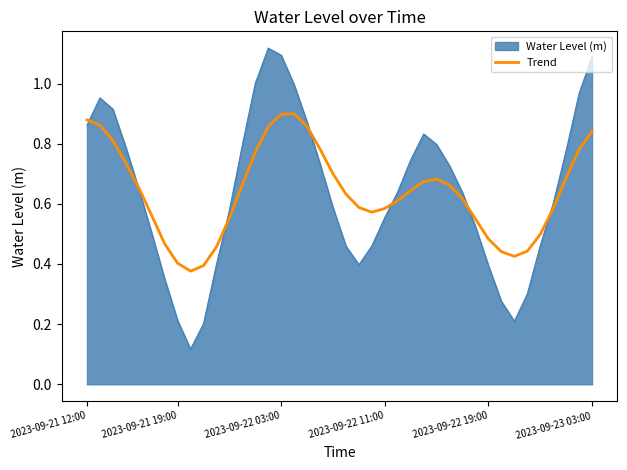

Which series has the widest spread of values?

Water Level (m)